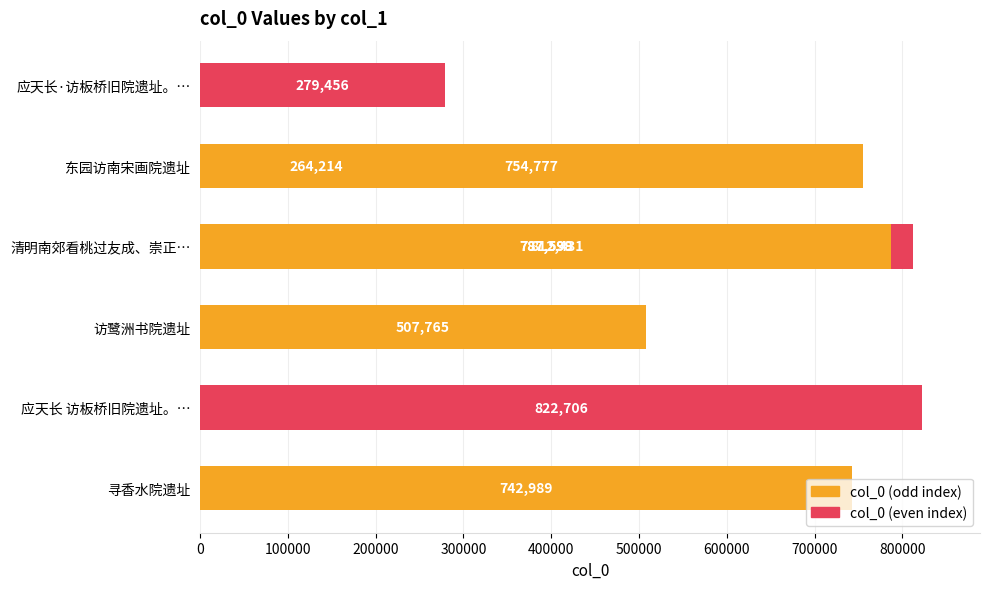

What is the difference between the maximum and minimum values?

558492